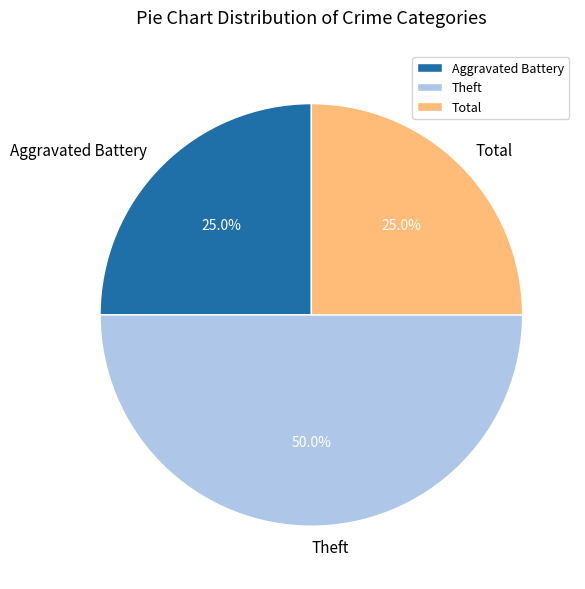

To the nearest percent, what percentage of the pie is Aggravated Battery?

25%